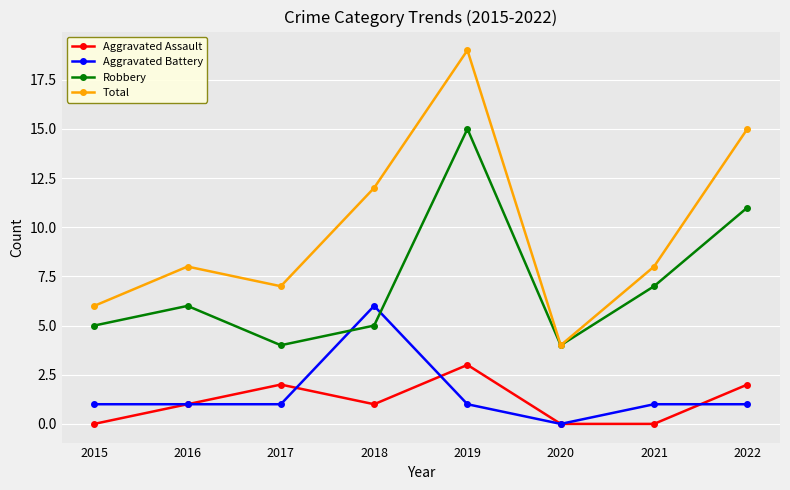

Does the chart have visible grid lines?

Yes